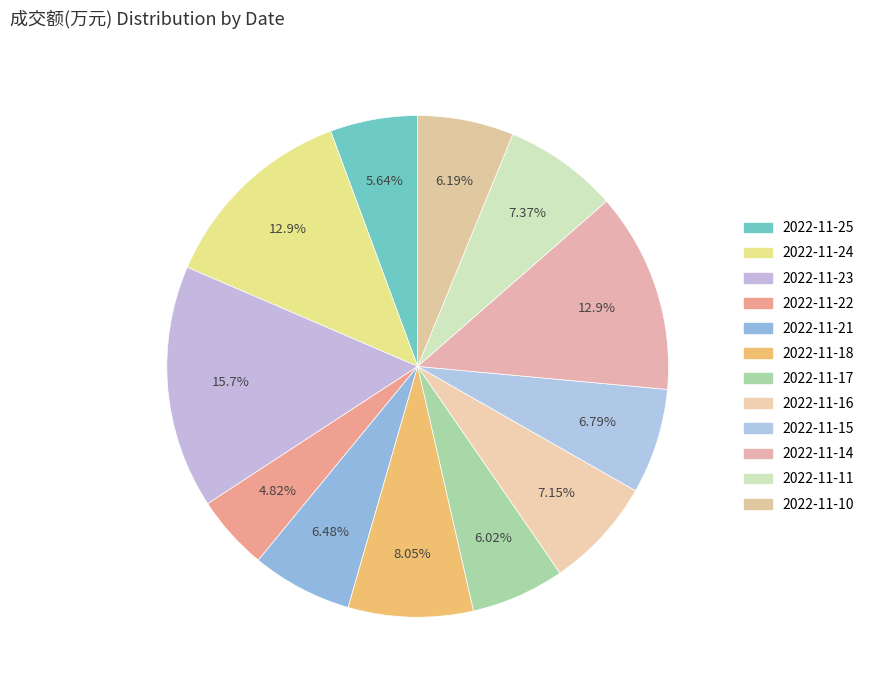

Is it true that 2022-11-24 is 2% of the pie?

False